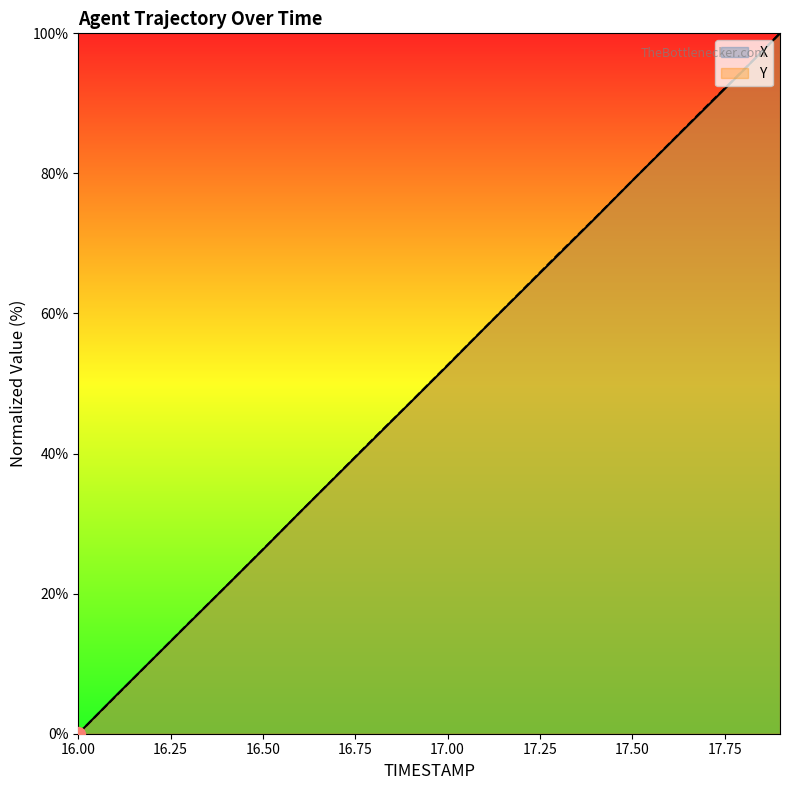

How many lines are shown in the chart?

2